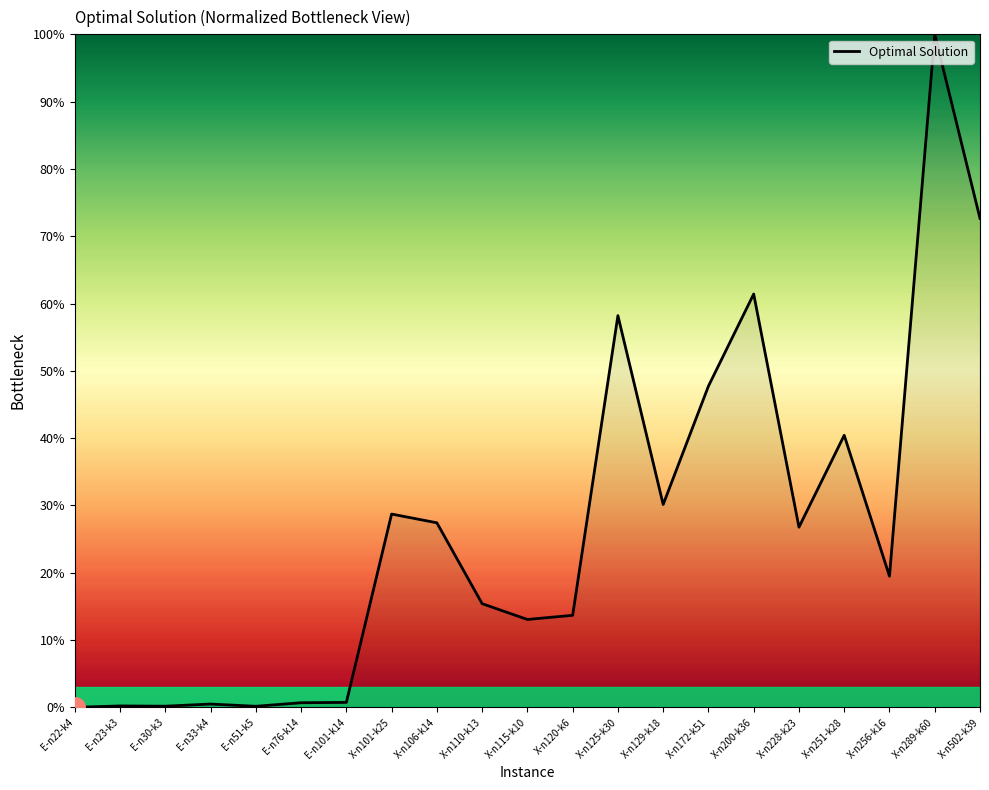

How many lines are shown in the chart?

1